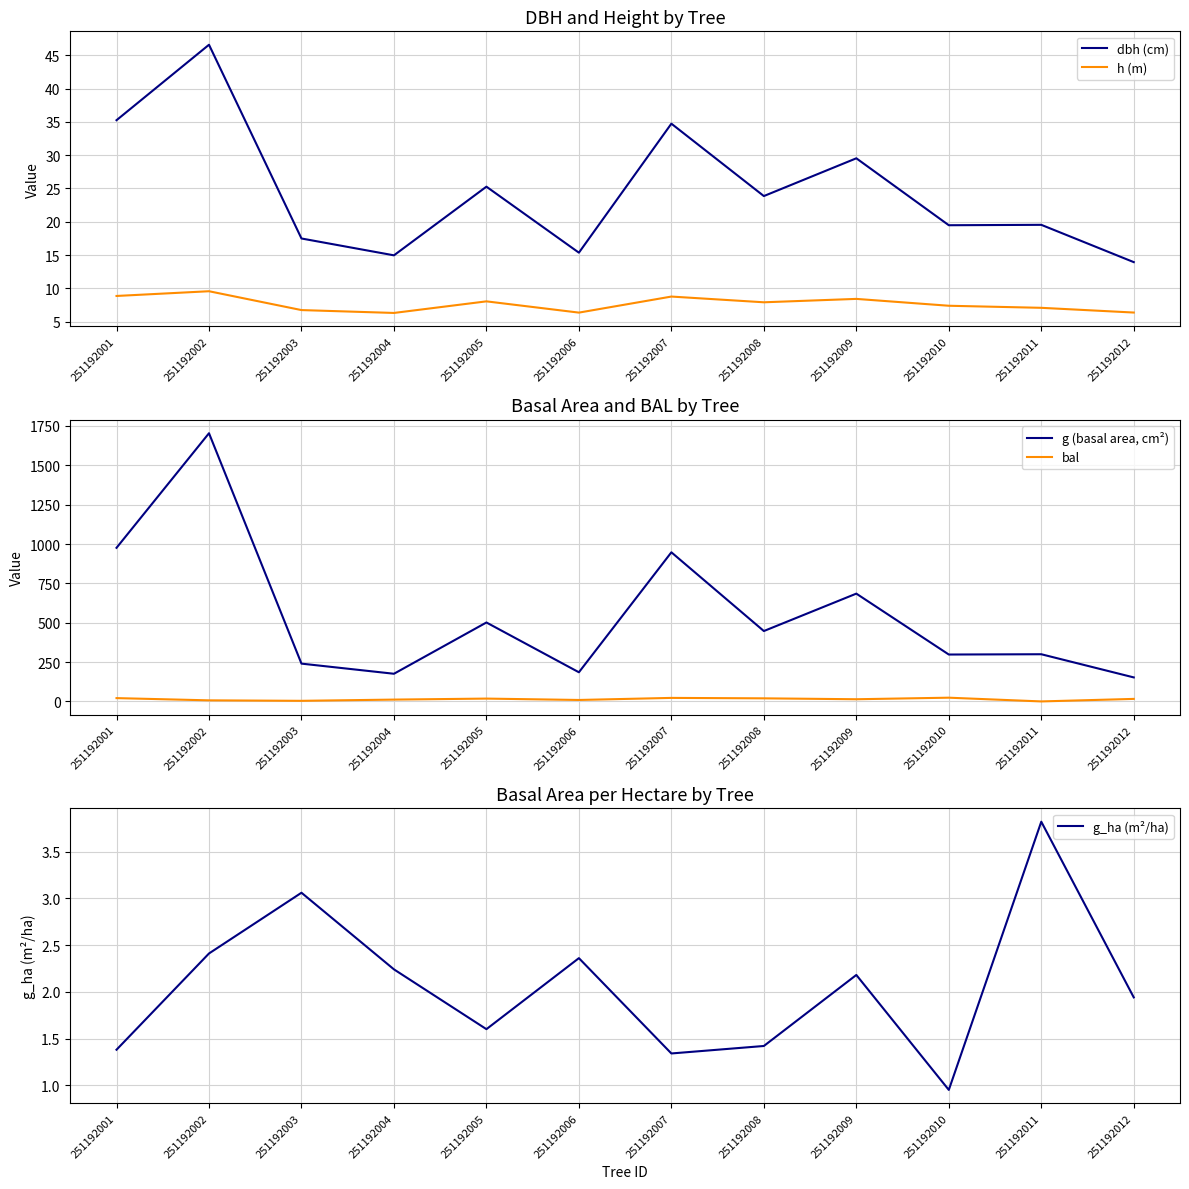

At which label does g (basal area, cm²) reach its minimum?

251192012